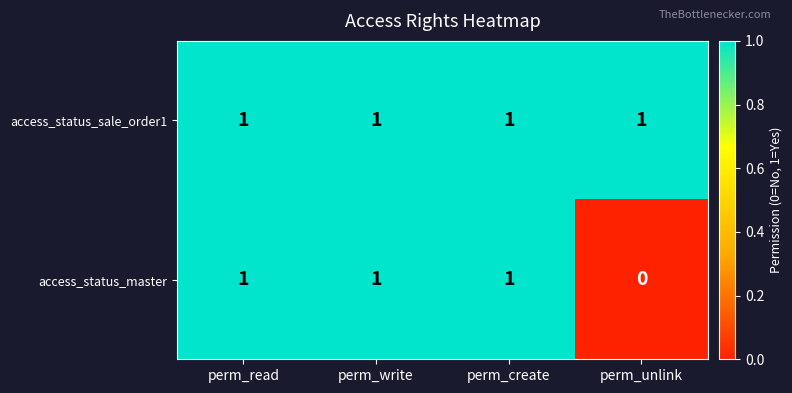

Reading left to right, what are all the values shown in this chart?

access_status_sale_order1: perm_read=1	perm_write=1	perm_create=1	perm_unlink=1
access_status_master: perm_read=1	perm_write=1	perm_create=1	perm_unlink=0